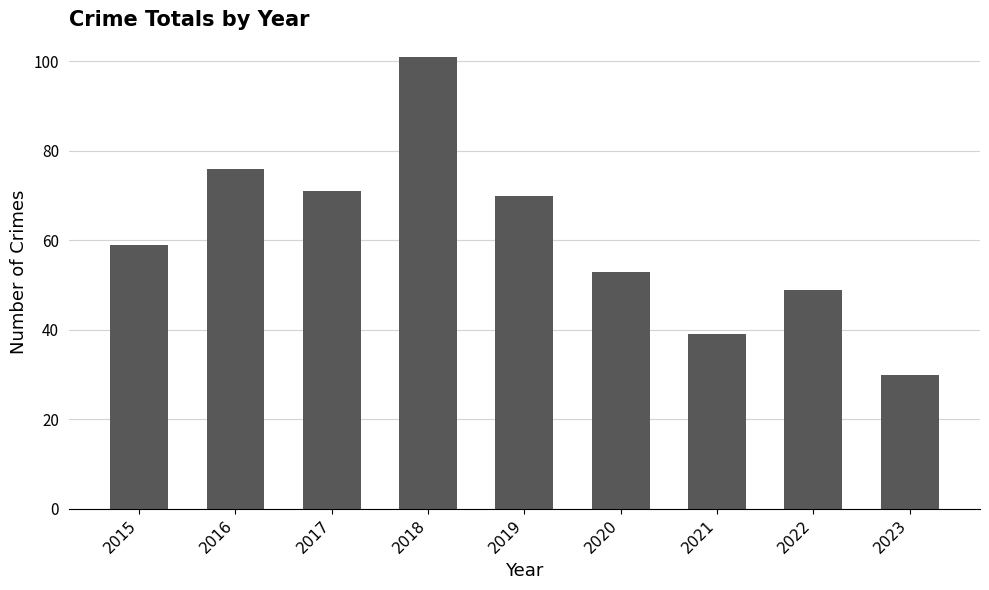

What value does the data have at 2016, to the nearest 5?

75